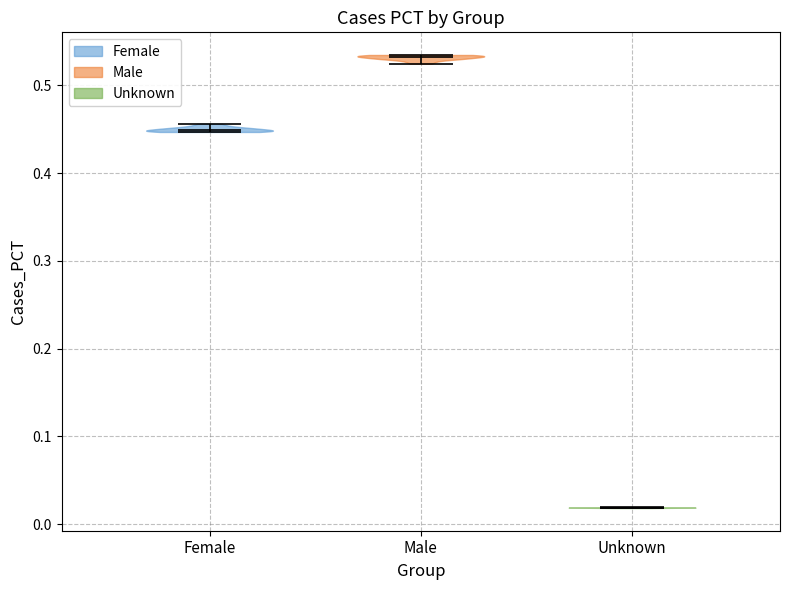

Reading left to right, read every violin against the y-axis: where its median line is, and the lowest and highest points it reaches. The values are not printed on the chart, so give them approximately, as read against the axis.

Female: median line 0.45, lowest point 0.45, highest point 0.46
Male: median line 0.53, lowest point 0.52, highest point 0.53
Unknown: median line 0.02, lowest point 0.02, highest point 0.02